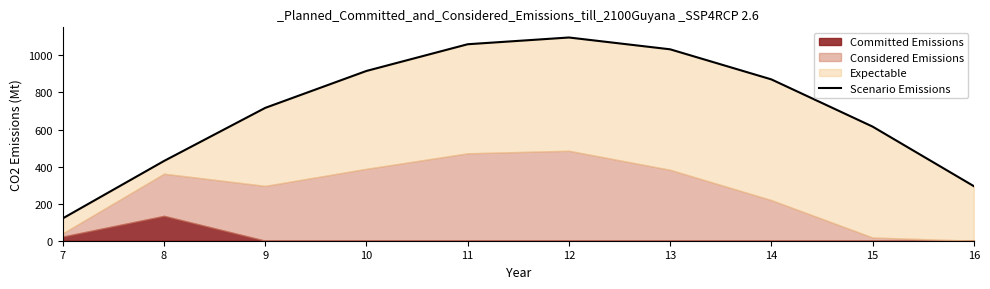

Reading left to right, list all the values displayed in this chart.

120.6	430.3	716.9	916.2	1060.3	1096.7	1032.9	870.6	615.9	294.5